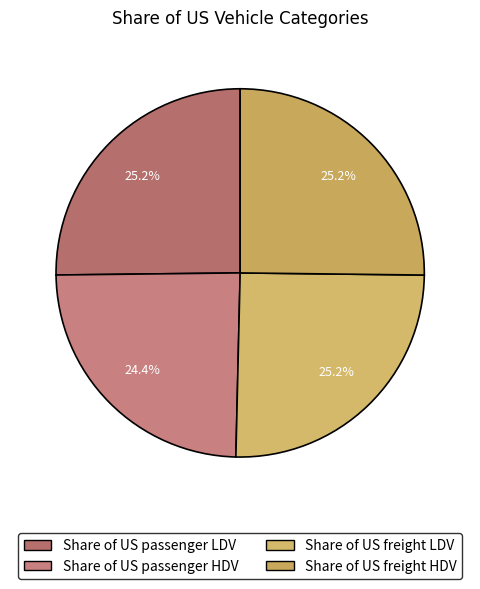

Is it true that Share of US freight LDV is 25% of the pie?

True